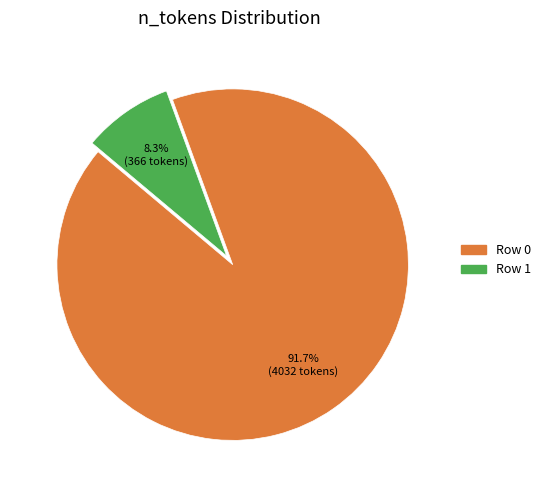

How many segments does this pie chart have?

2